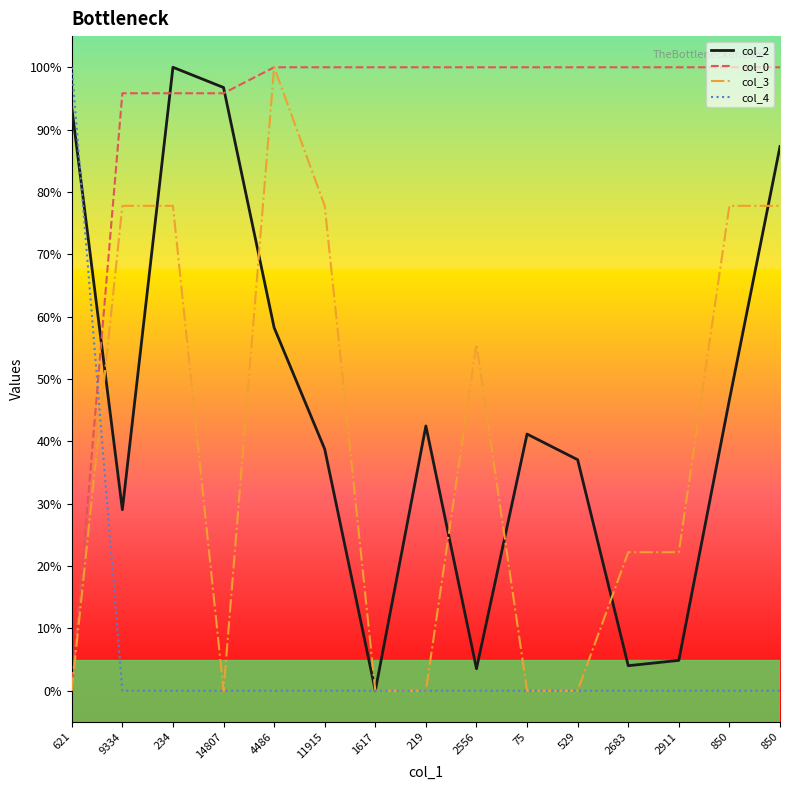

True or false: col_2 has more than 2 points higher than both neighbors.

True